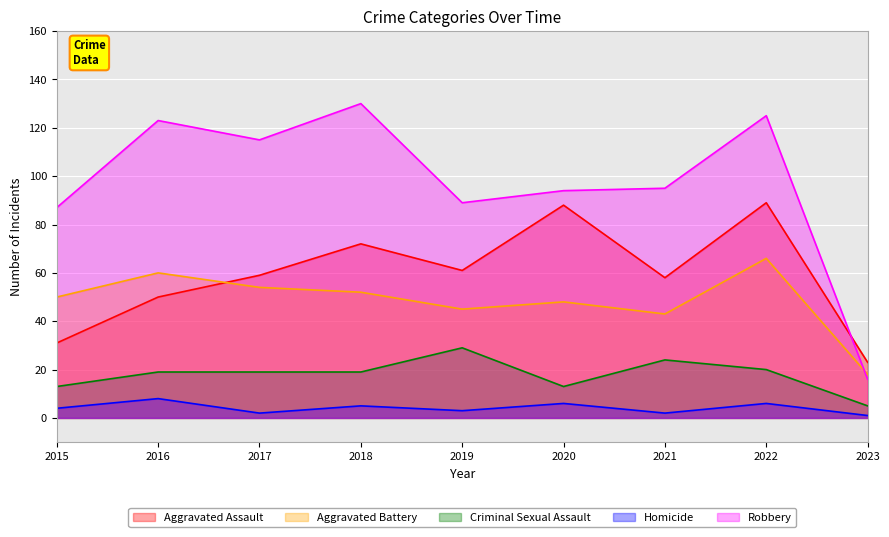

Reading left to right, extract all data points from this chart.

Aggravated Assault: 31	50	59	72	61	88	58	89	23
Aggravated Battery: 50	60	54	52	45	48	43	66	18
Criminal Sexual Assault: 13	19	19	19	29	13	24	20	5
Homicide: 4	8	2	5	3	6	2	6	1
Robbery: 87	123	115	130	89	94	95	125	16